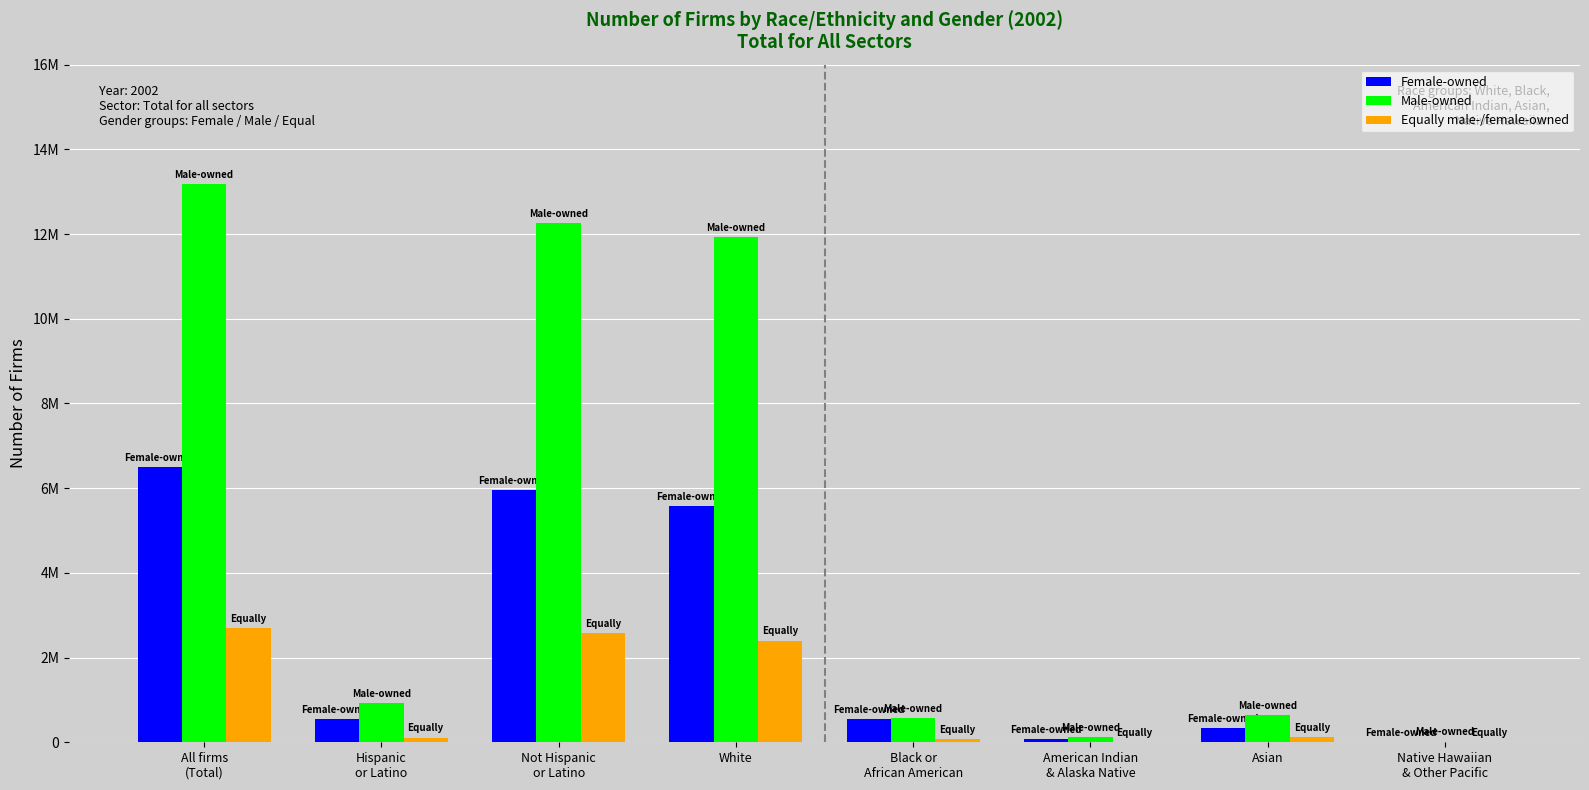

Where does the Female-owned series first go above 547032?

All firms
(Total)